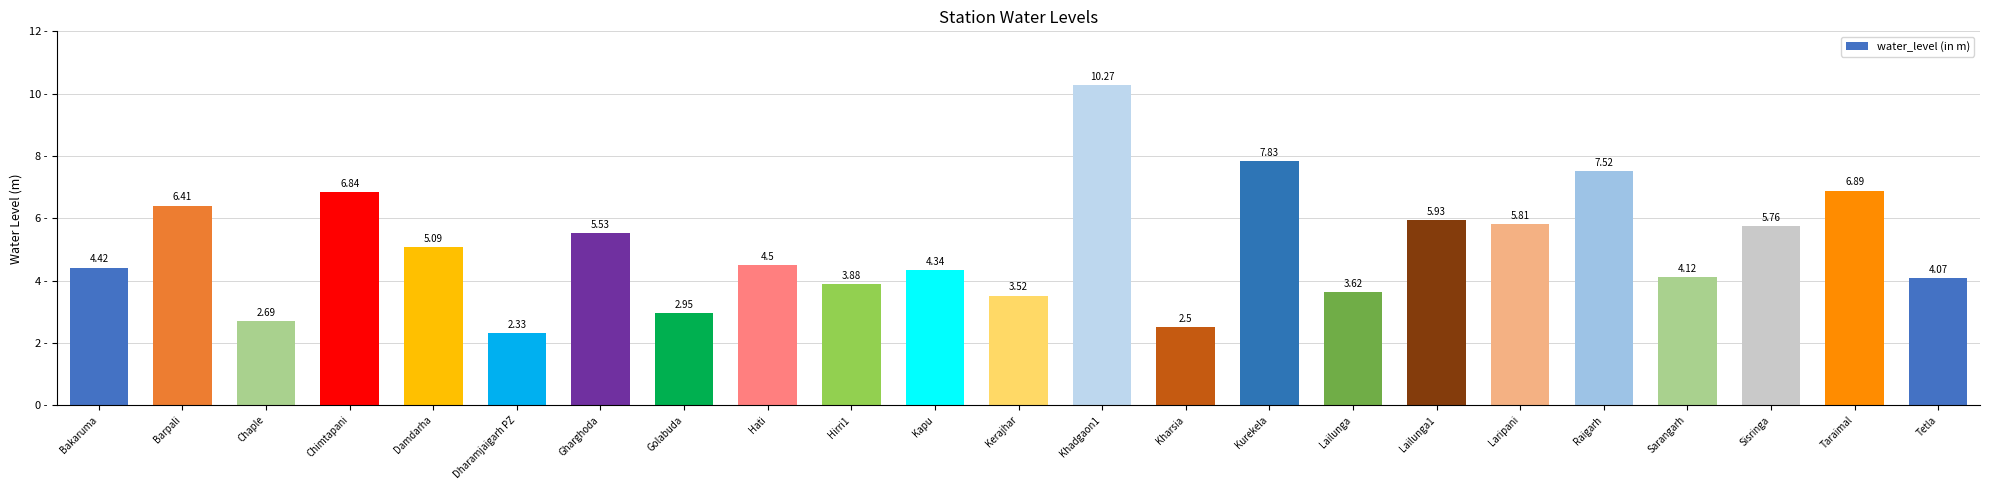

At which label is the value closest to 6?

Lailunga1